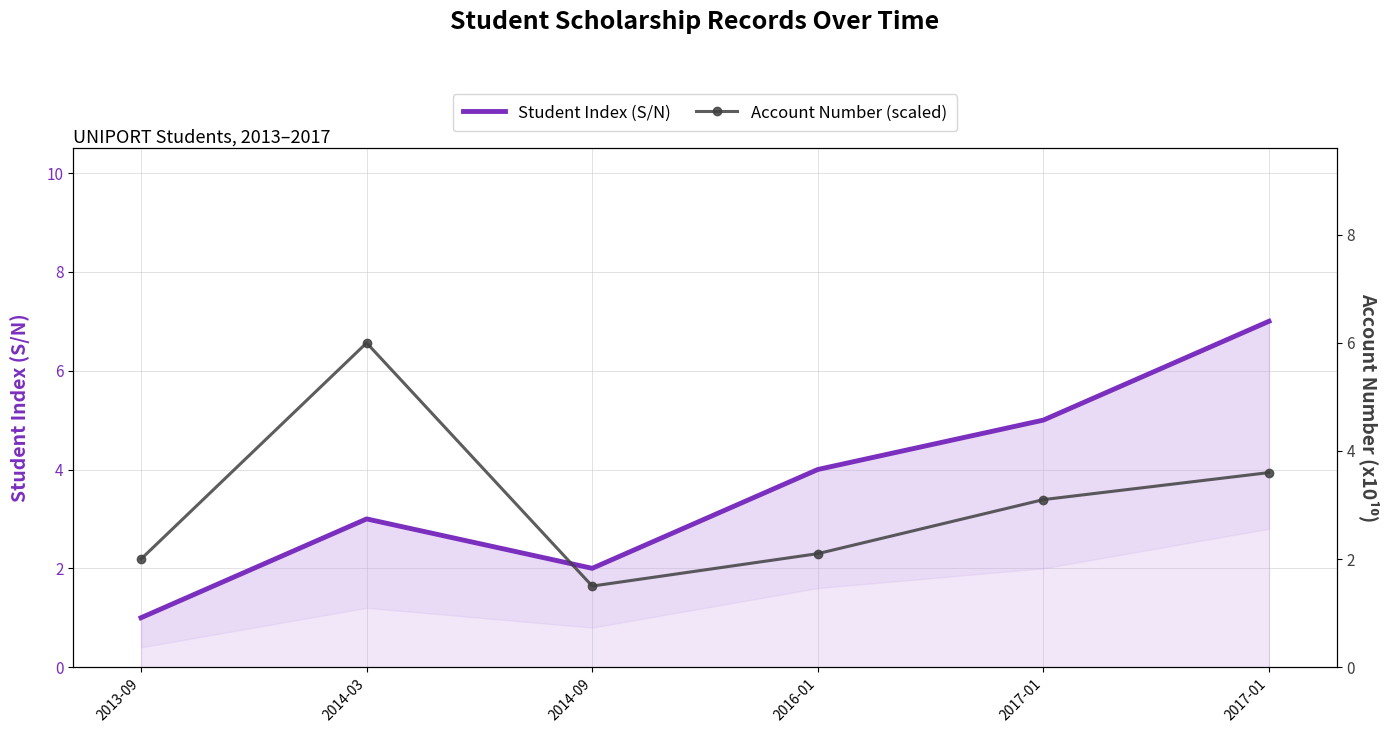

At how many categories does at least one series exceed 2?

4